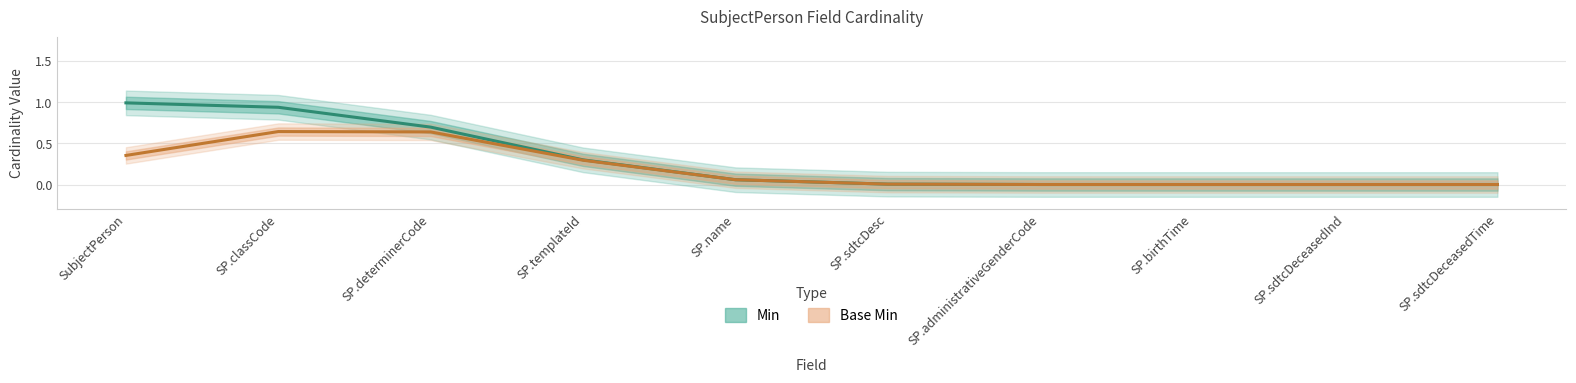

True or false: Base Min has more than 0 points higher than both neighbors.

False